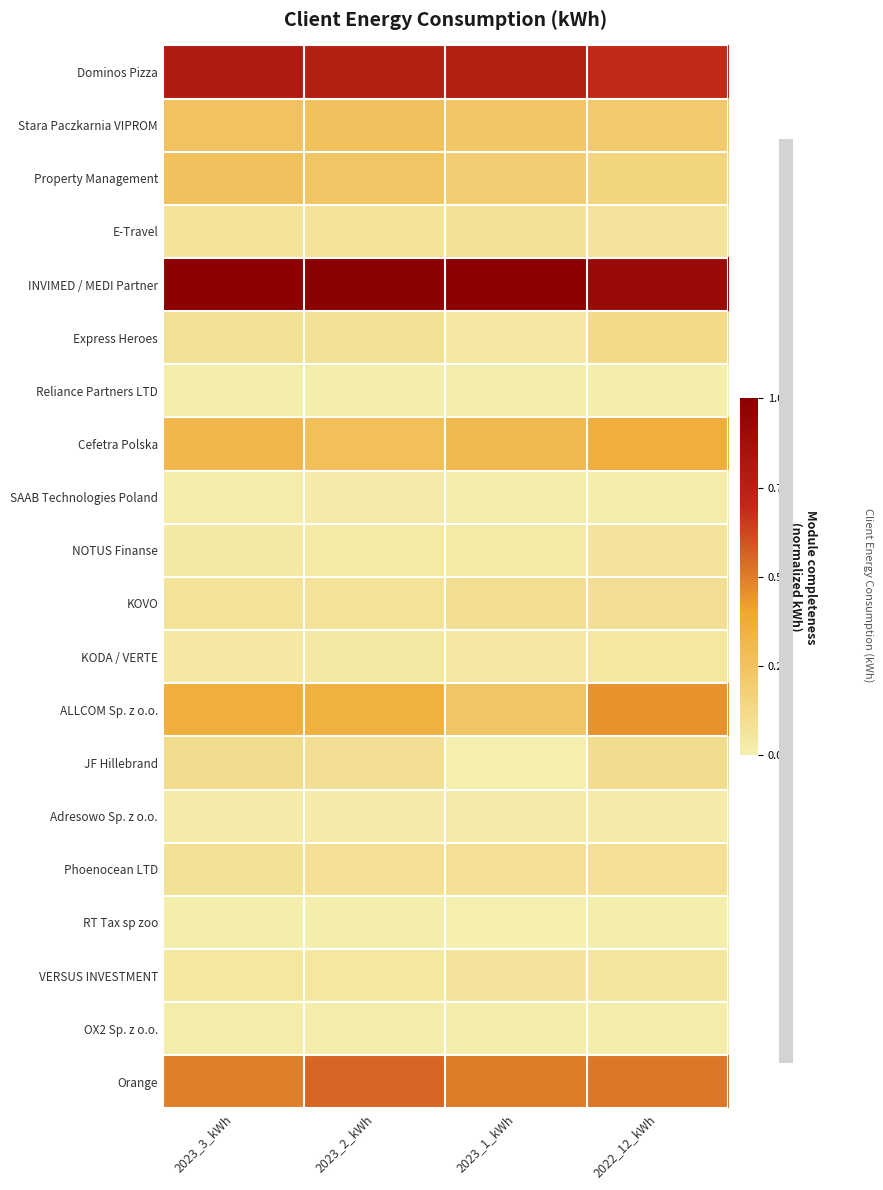

What is the total value across all series at 2023_3_kWh?

4.1